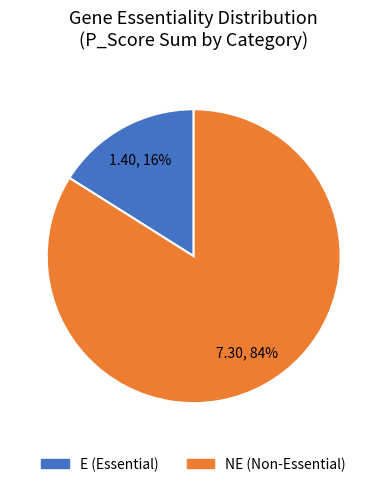

What percentage is the E slice, to the nearest percent?

16%